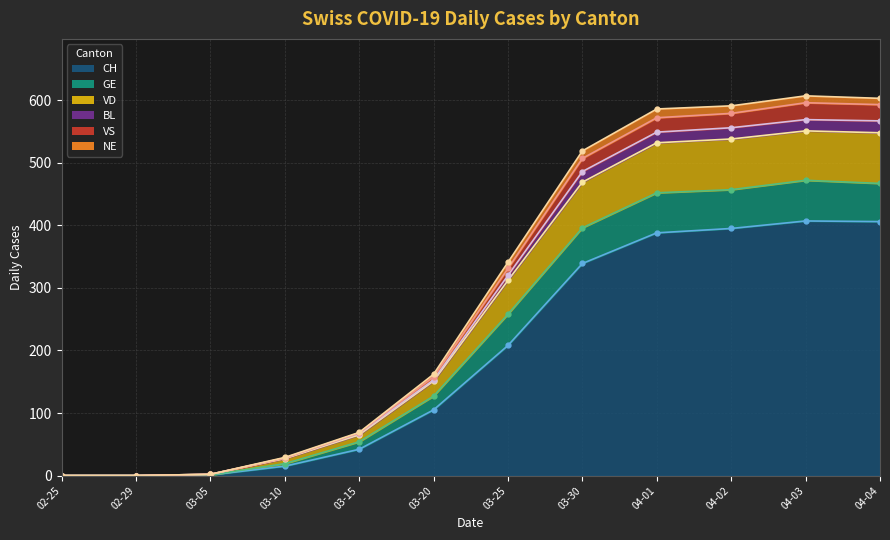

What is the maximum value shown in the chart?

596